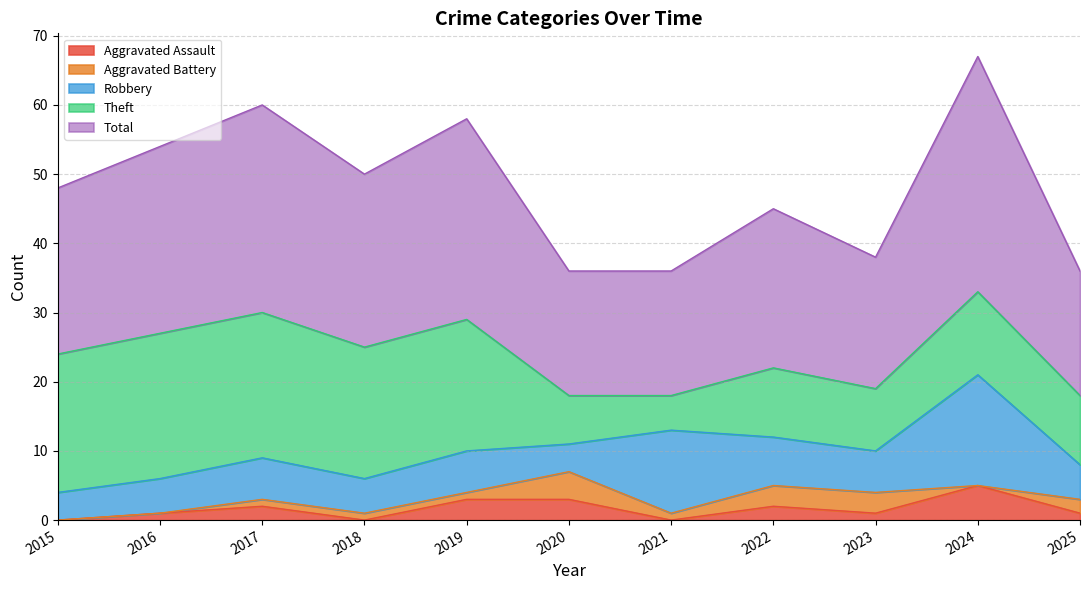

Which series has the largest range (max minus min)?

Theft